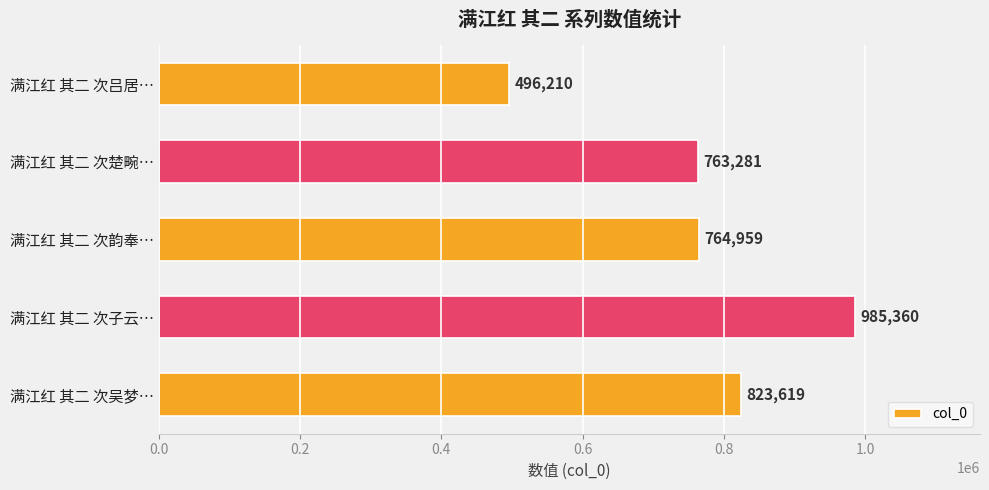

Which has a higher value, 满江红 其二 次吕居… or 满江红 其二 次韵奉…?

满江红 其二 次韵奉…